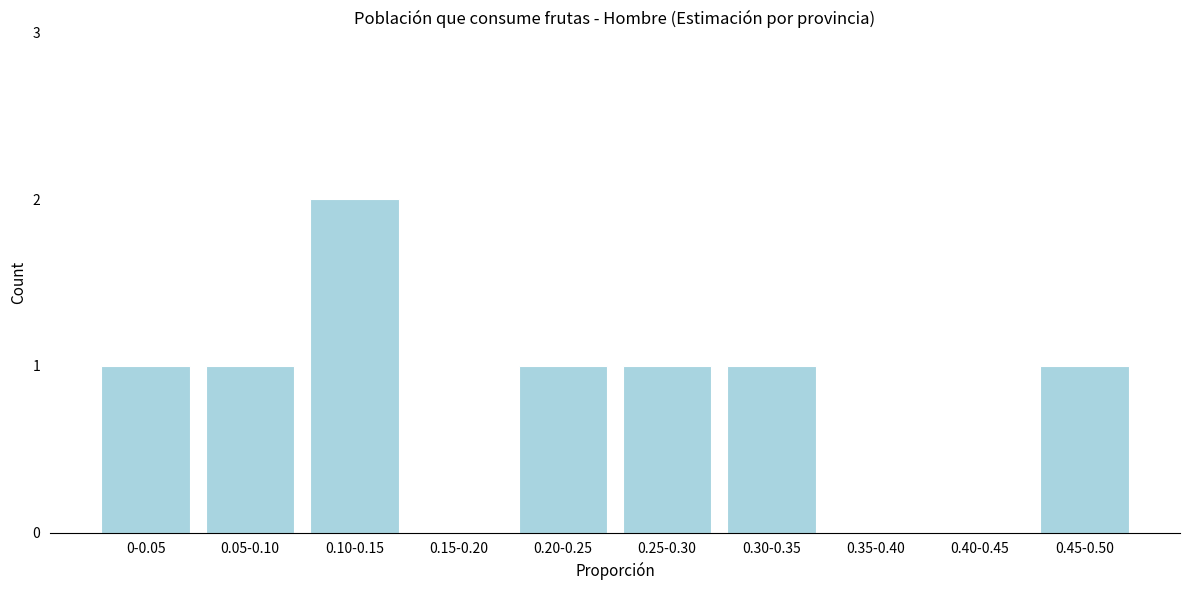

Reading right to left, transcribe all the data shown in this chart.

0.45-0.50=1	0.40-0.45=0	0.35-0.40=0	0.30-0.35=1	0.25-0.30=1	0.20-0.25=1	0.15-0.20=0	0.10-0.15=2	0.05-0.10=1	0-0.05=1